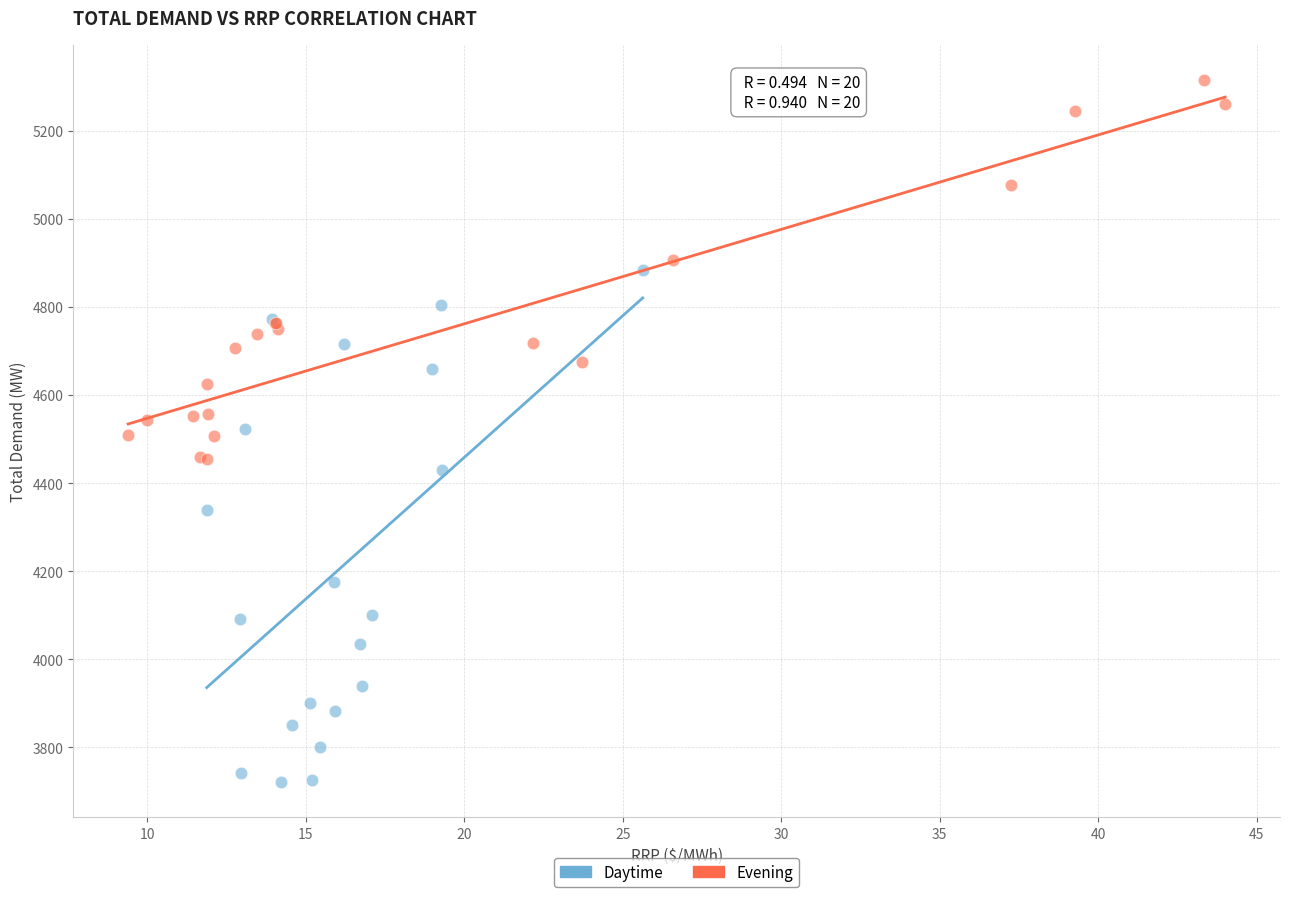

Which series reaches the maximum Y coordinate?

Evening